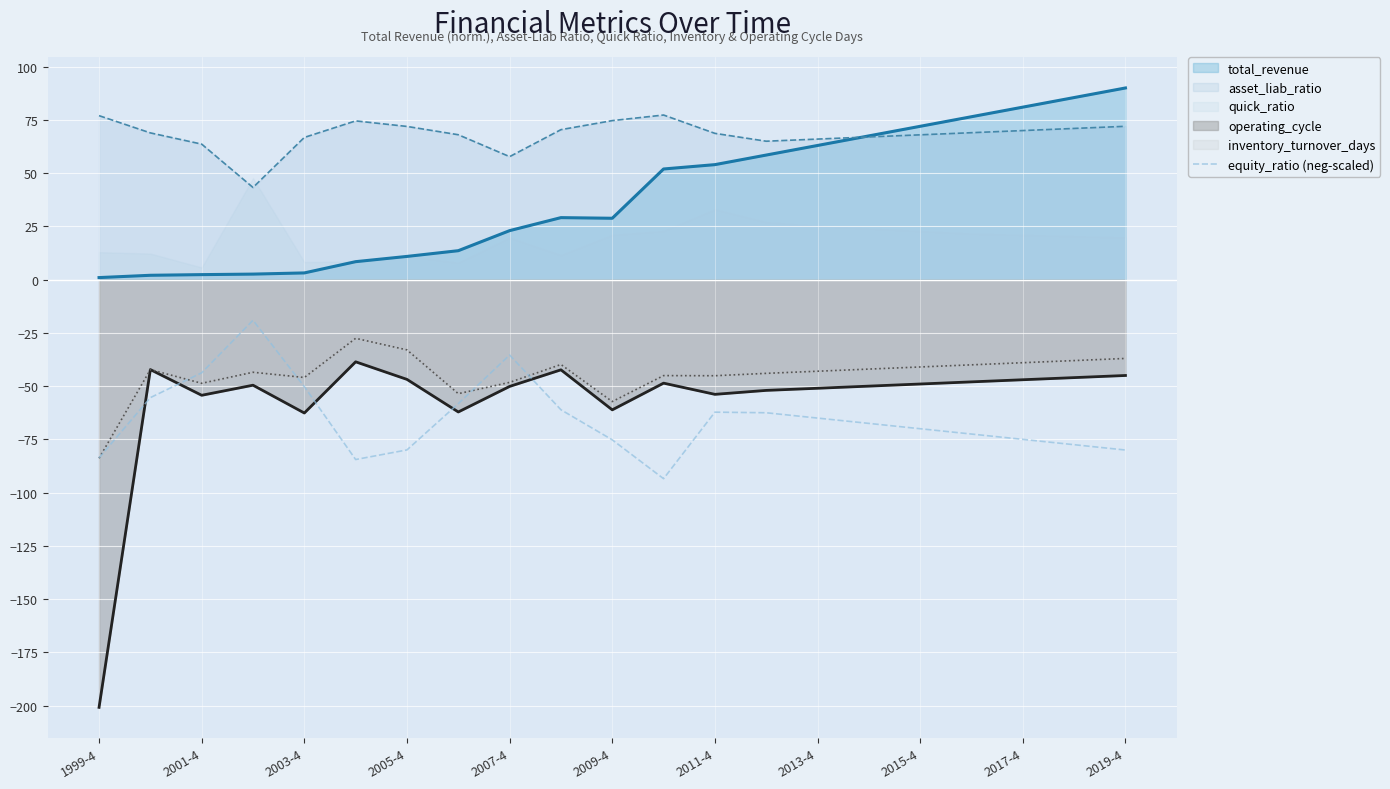

What is the sum of all values?

-1372.2